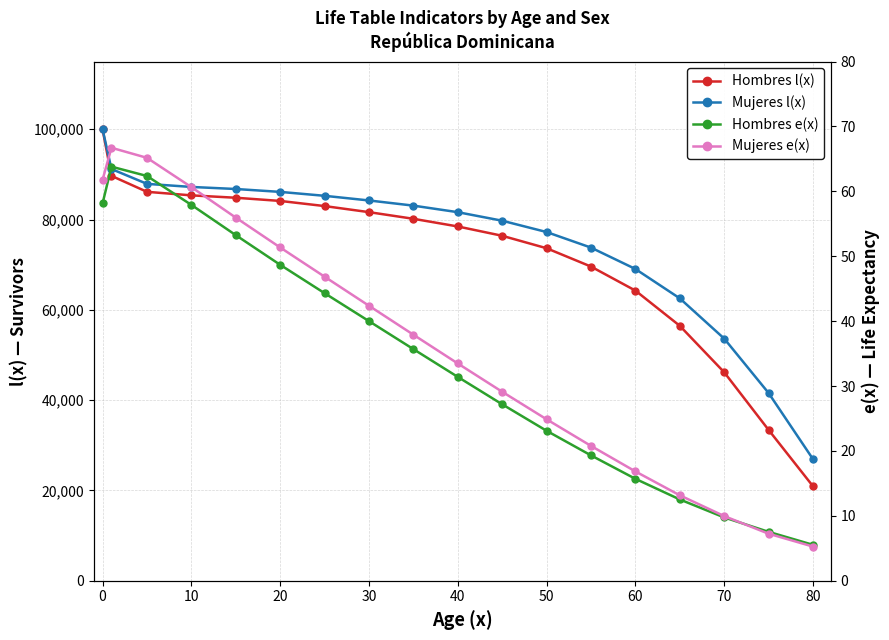

True or false: Mujeres e(x) and Hombres l(x) cross at least once.

False